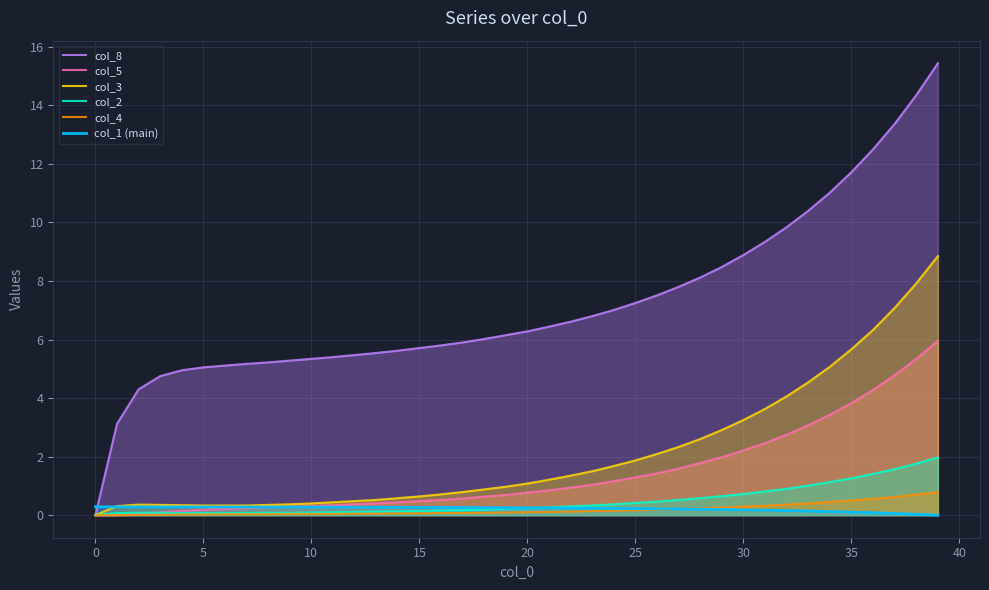

Which series has the widest spread of values?

col_8